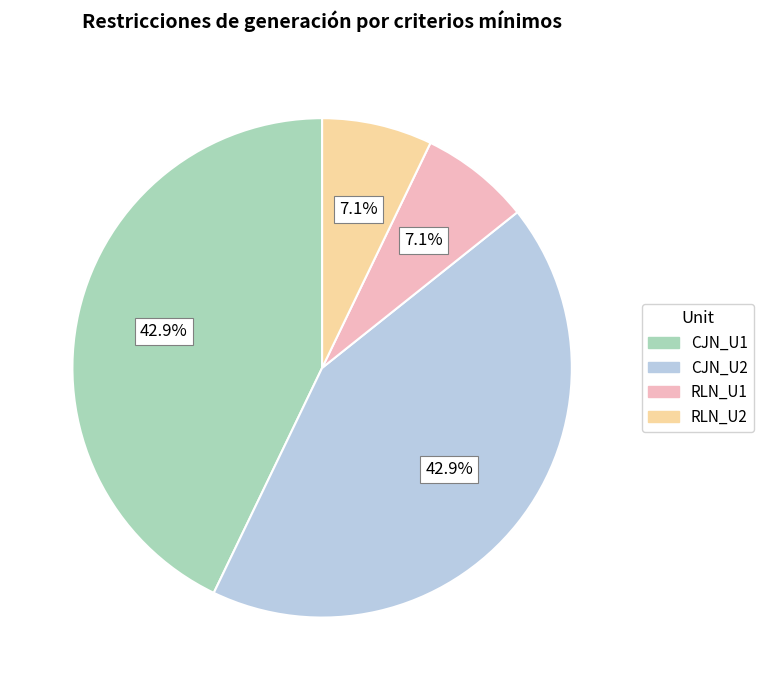

To the nearest percent, what is the average slice percentage?

25%